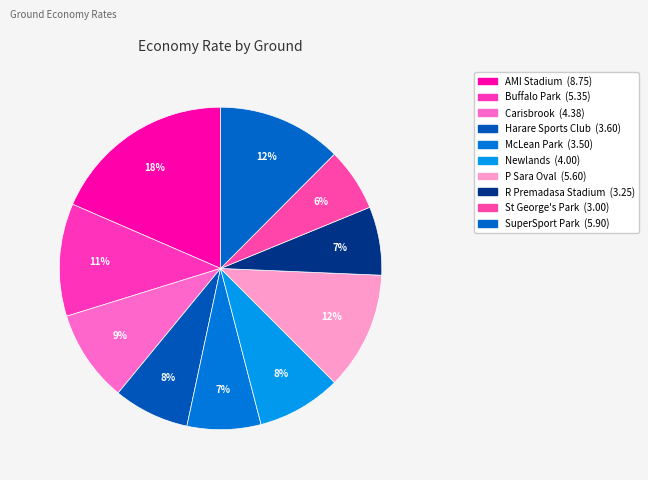

Count the number of slices in the pie.

10